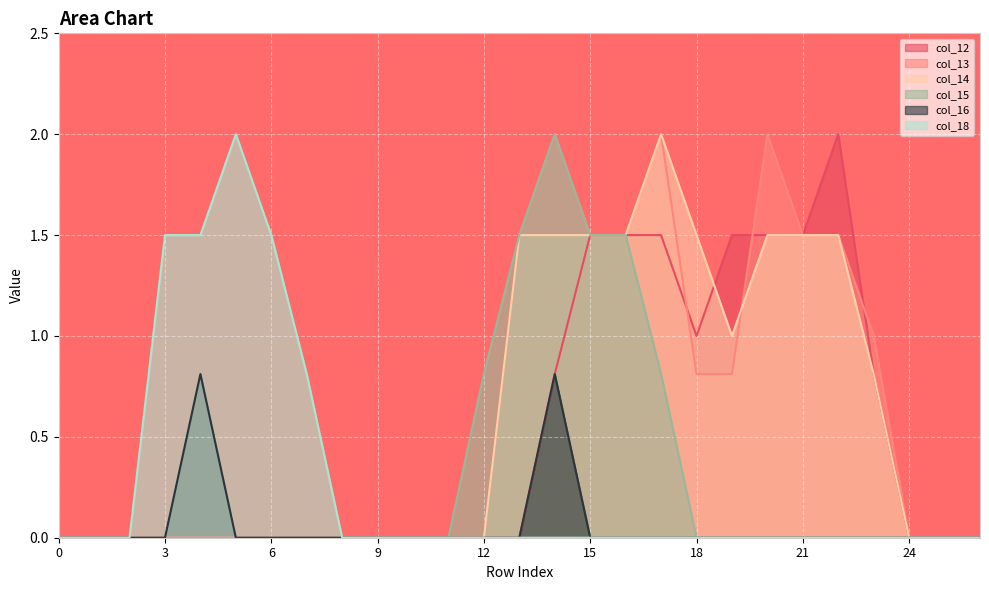

True or false: col_14 has a value of 1.5 at 18.

True